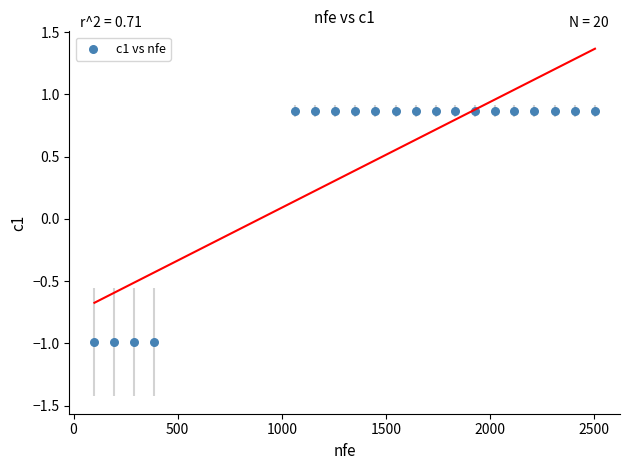

What is the range of X values (max minus min)?

2404.0